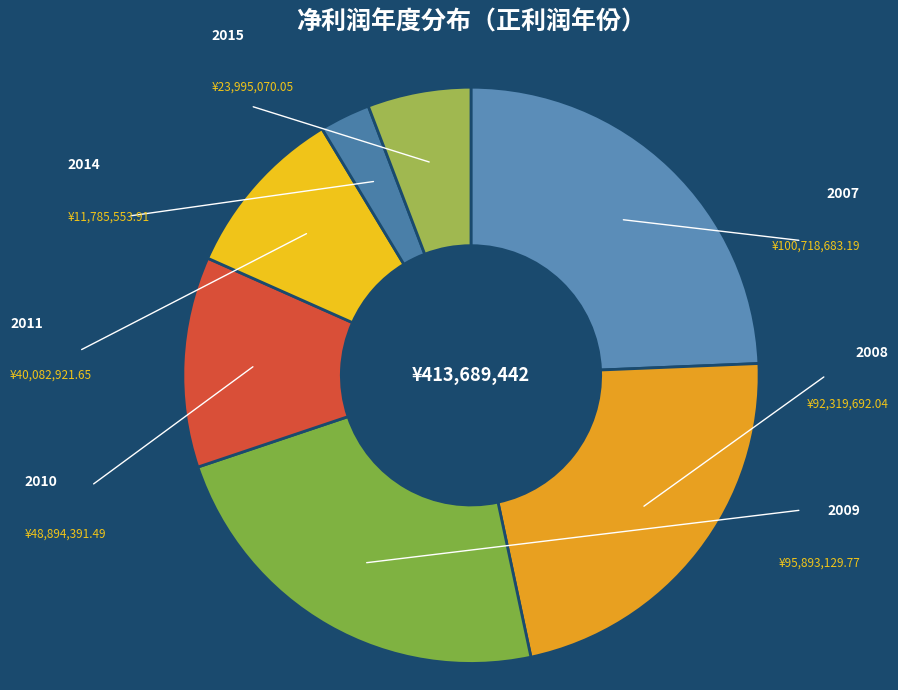

Which category has the biggest portion of the pie?

2007